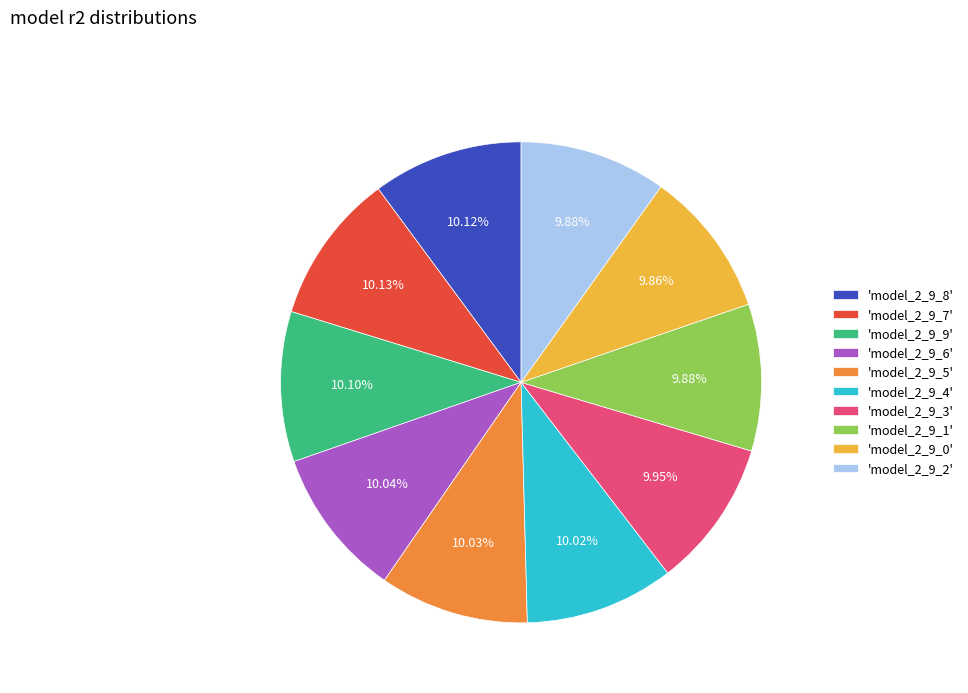

Does 'model_2_9_7' account for over 50% of the chart?

No